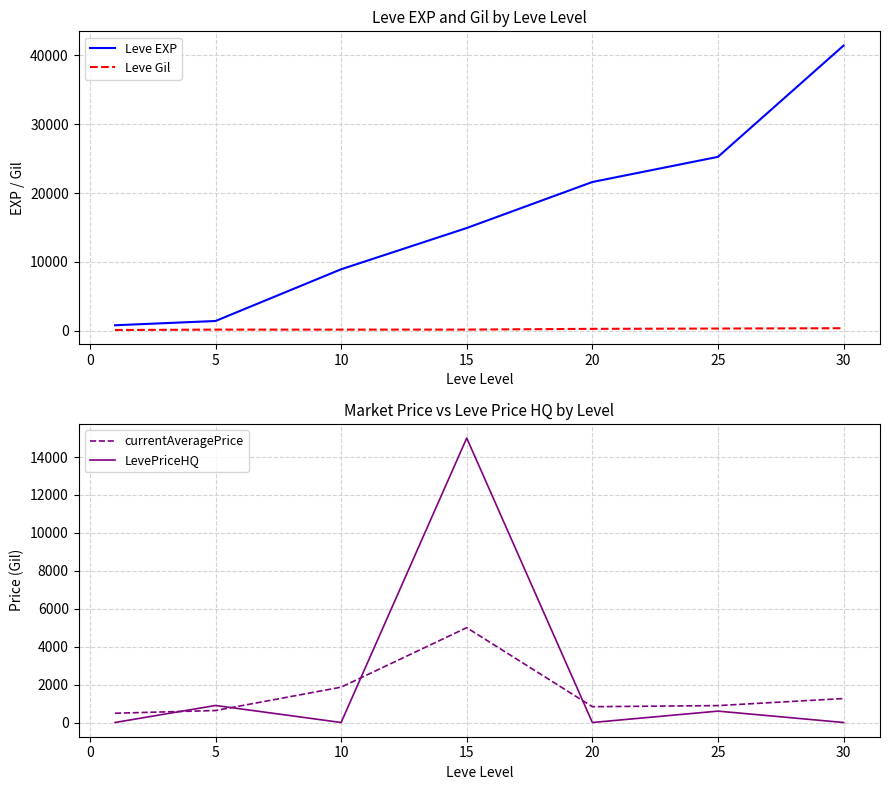

What is the maximum value for Leve EXP?

41410